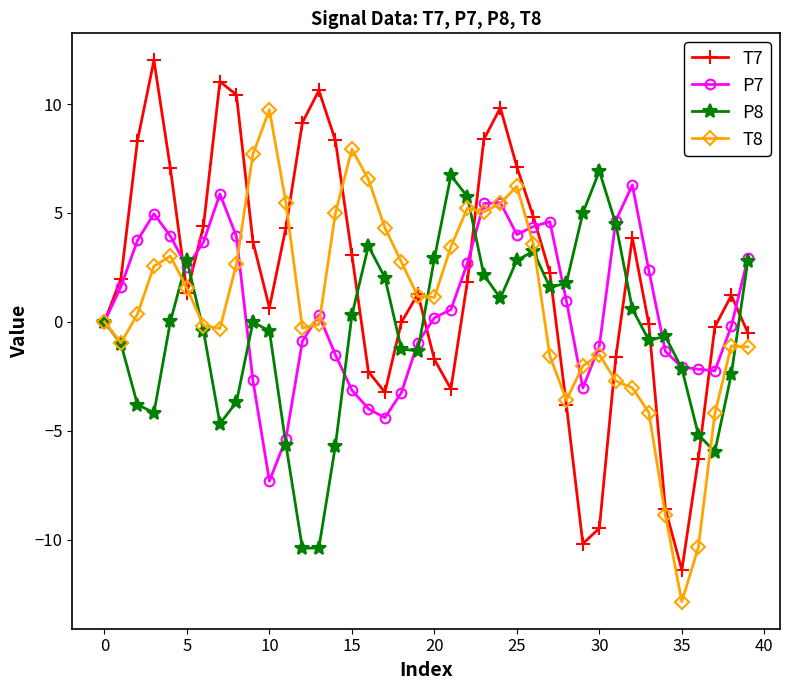

In P7, how many points are lower than both neighbors (excluding endpoints)?

6